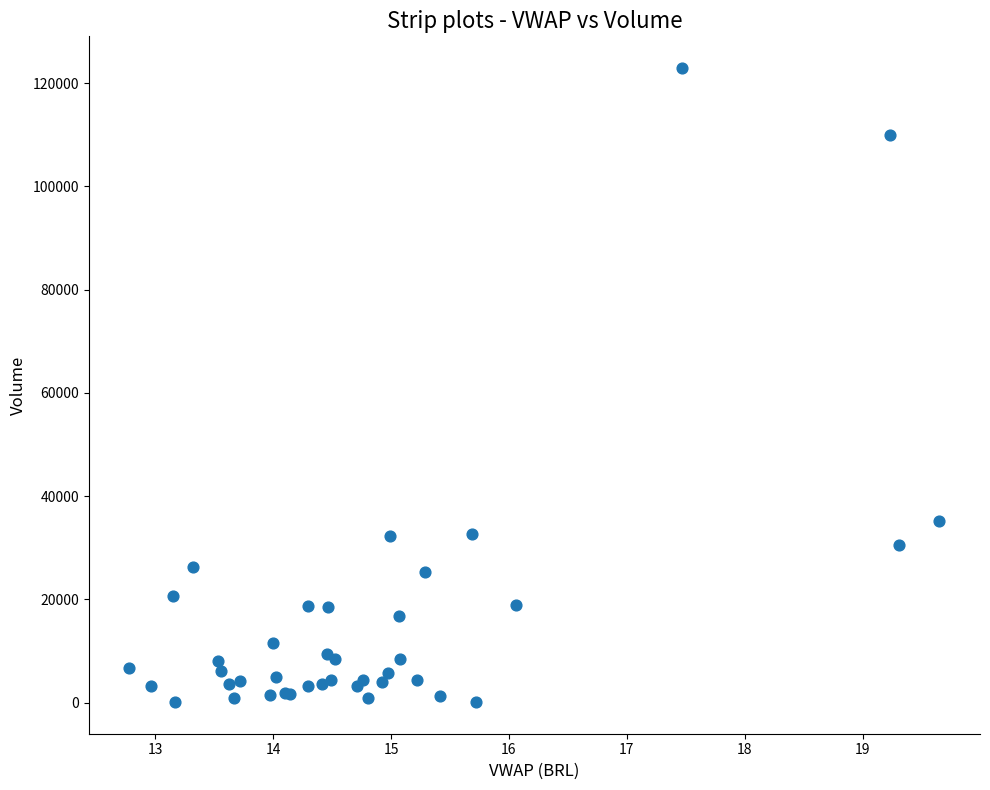

What Y value in the scatter plot is closest to 61507?

35259.2